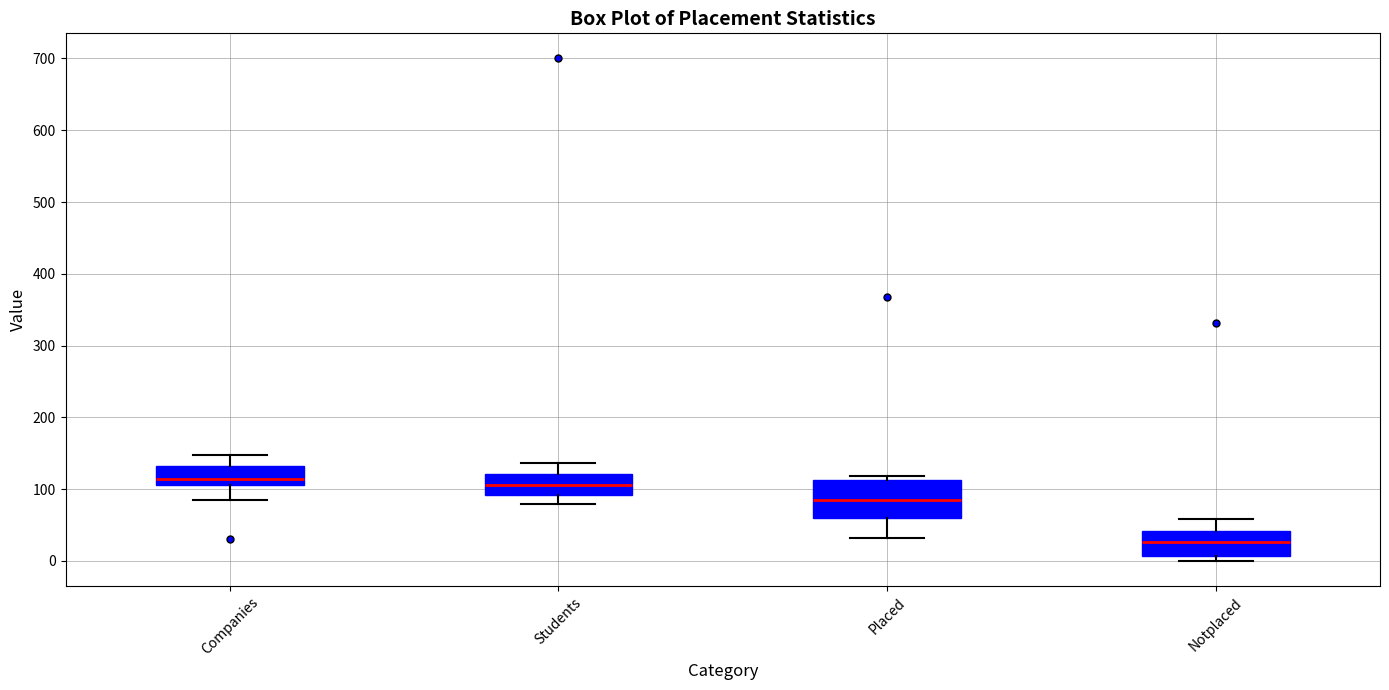

Reading left to right, read every box against the y-axis: the position of its median line, the range the box covers, and the ends of its whiskers. The values are not printed on the chart, so give them approximately, as read against the axis.

Companies: median 110 (just above the box's lower edge), box 110 to 130, whiskers 90 to 150
Students: median 110, box 90 to 120, whiskers 80 to 140
Placed: median 90, box 60 to 110, whiskers 30 to 120
Notplaced: median 30, box 10 to 40, whiskers 0 to 60